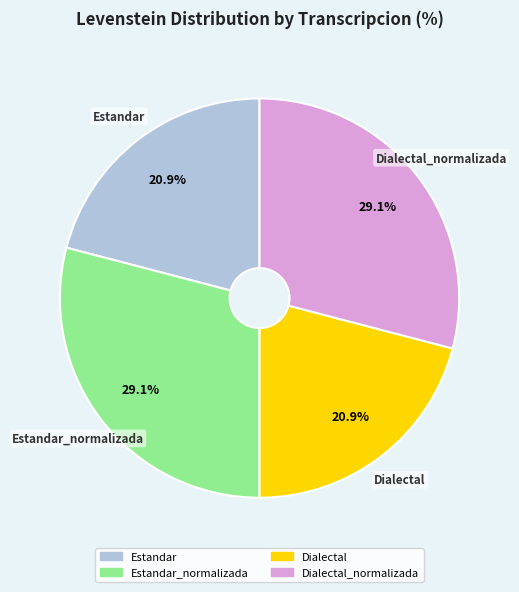

Is there a majority slice in this chart?

No